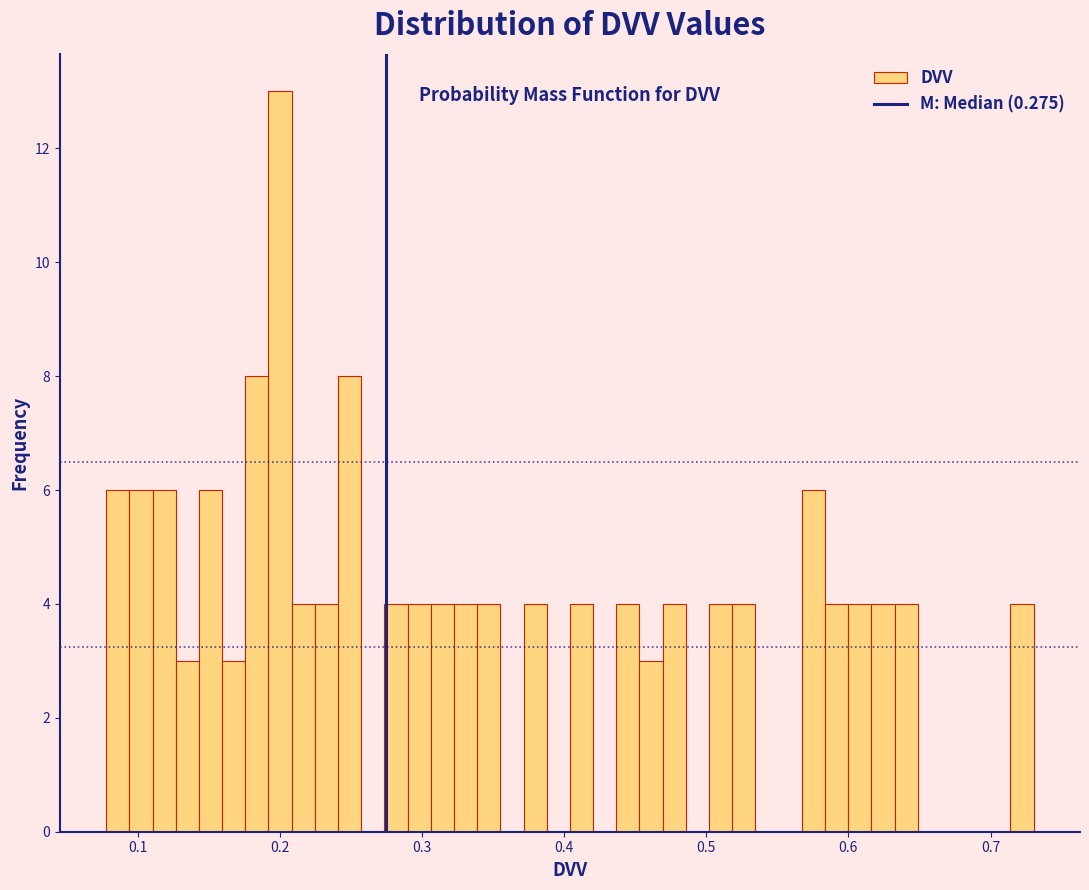

Around what value on the x-axis is the tallest bar? Give the approximate position of its centre, as read against the axis.

0.20